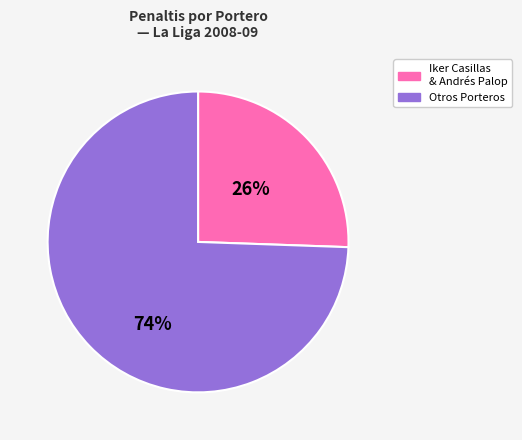

To the nearest percent, what is the average slice percentage?

50%